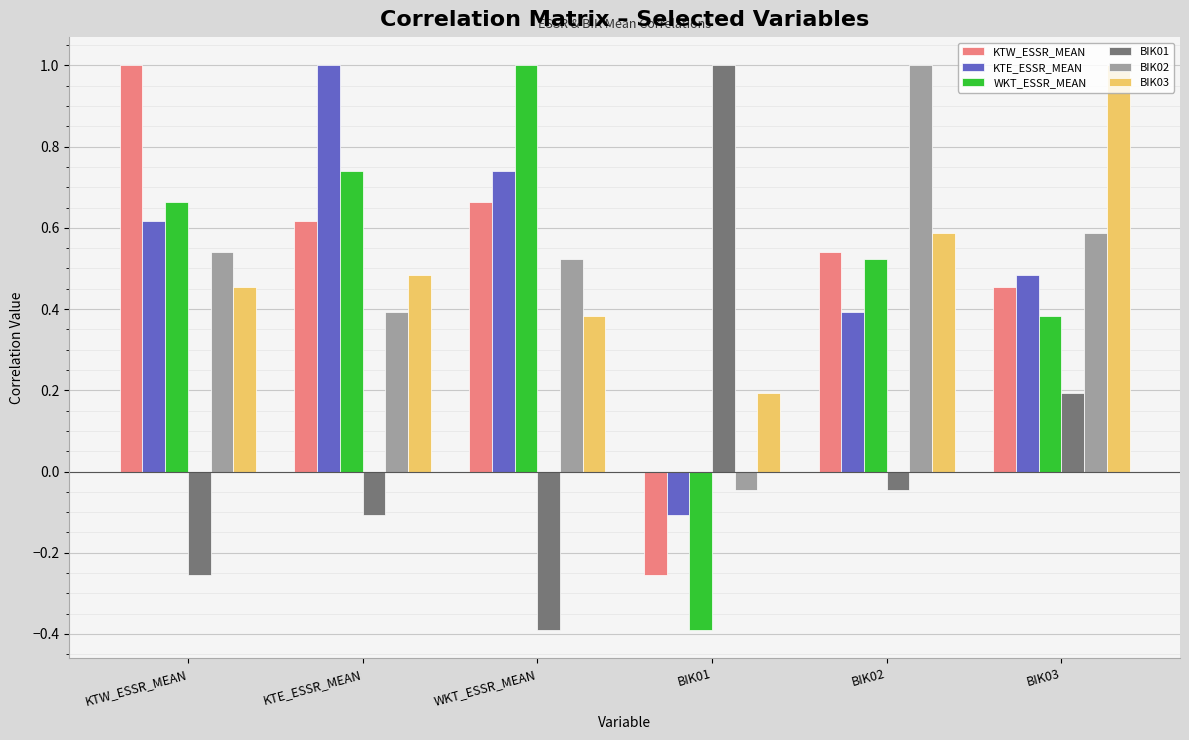

The BIK01 series shows 0.4 at BIK01. True or false?

False